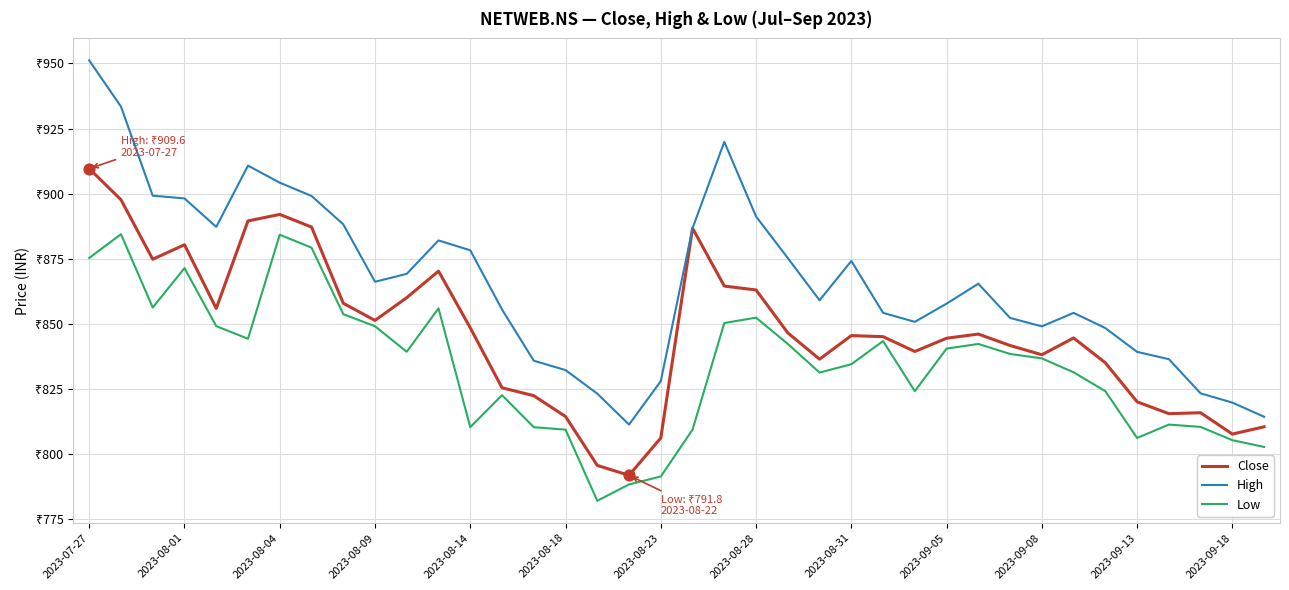

At which category is the sum across all series the highest?

2023-07-27